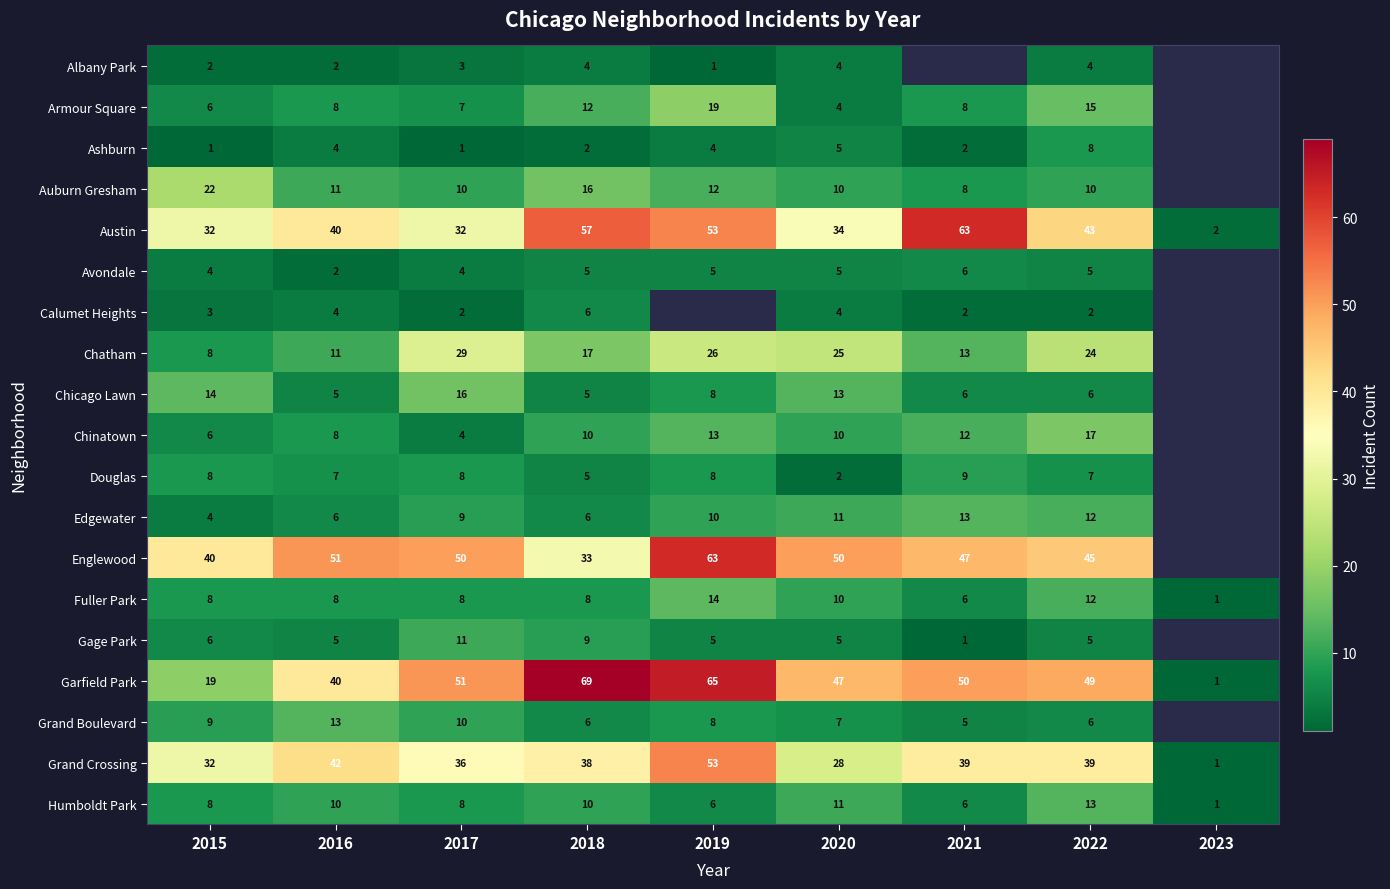

What is the spread (max minus min) of values at 2017?

50